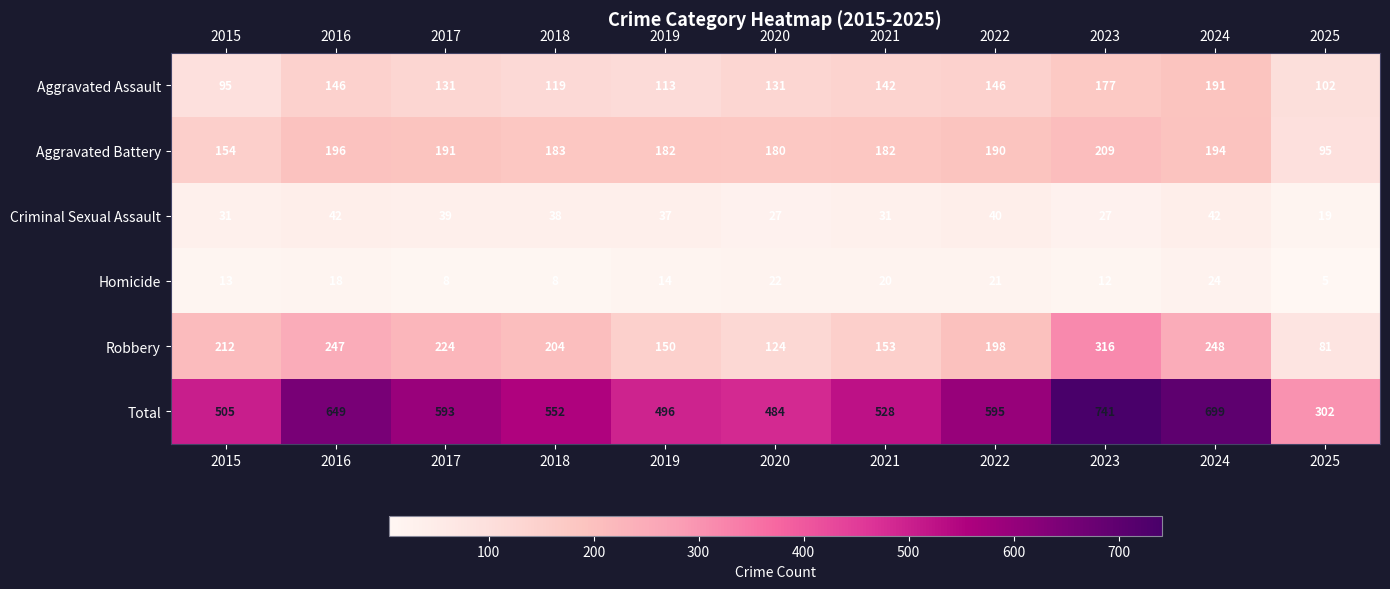

Between 2019 and 2023, which series saw the biggest shift?

Total